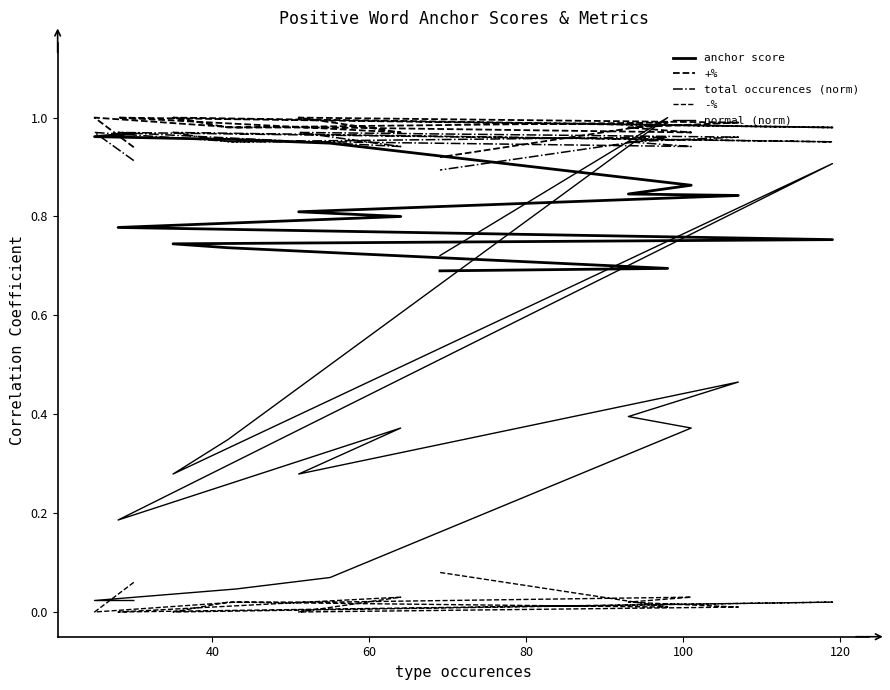

Is this an area chart (filled region under the line)?

No